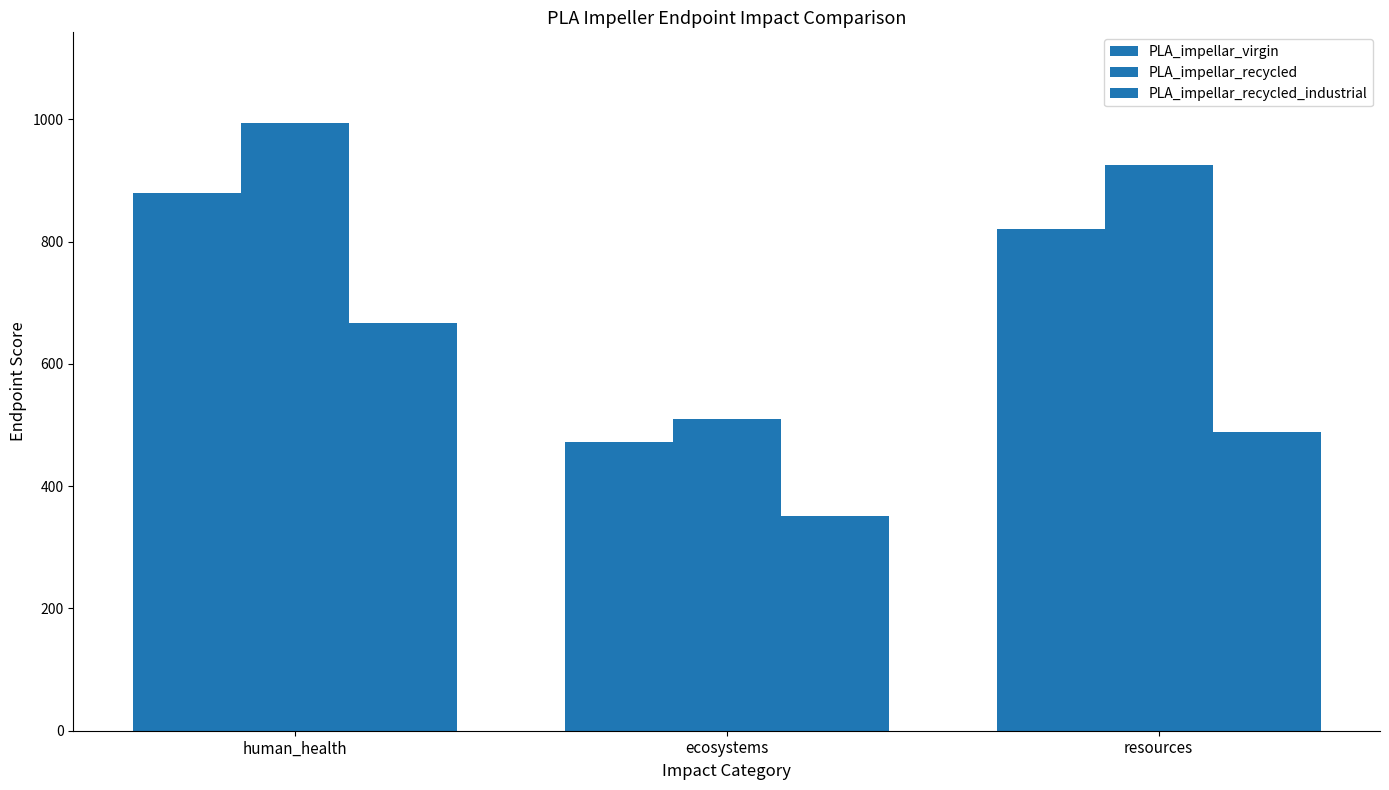

At which label is PLA_impellar_virgin closest to 675?

resources